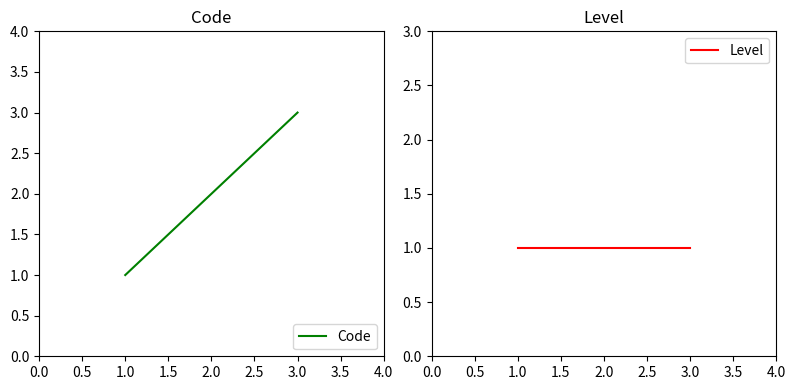

Reading left to right, what are all the values shown in this chart?

Code: 1	2	3
Level: 1	1	1